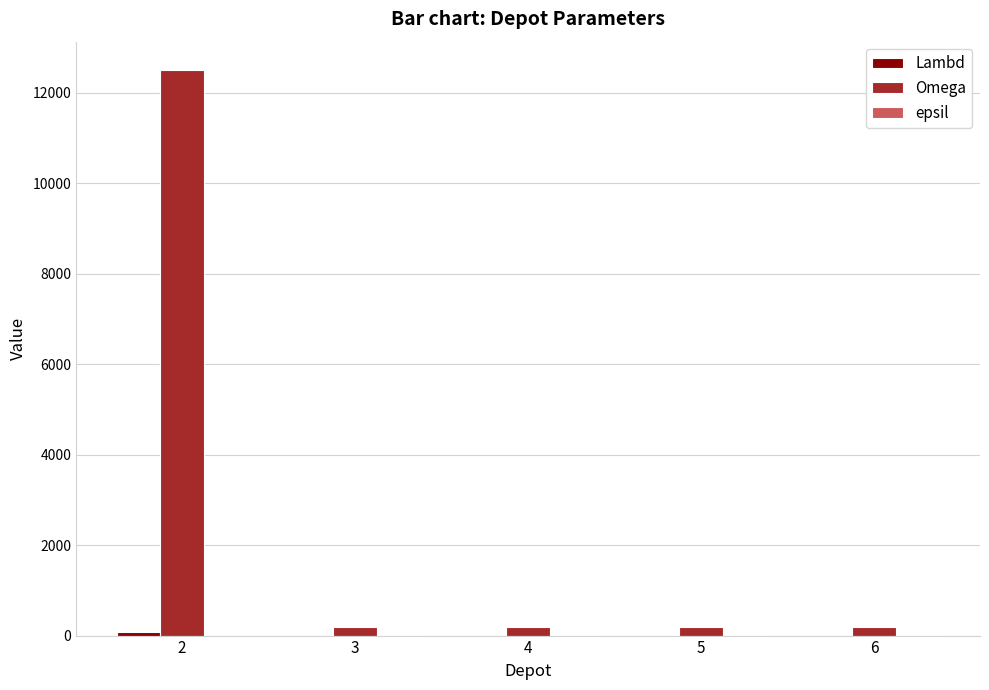

Which series has the largest total across all categories?

Omega